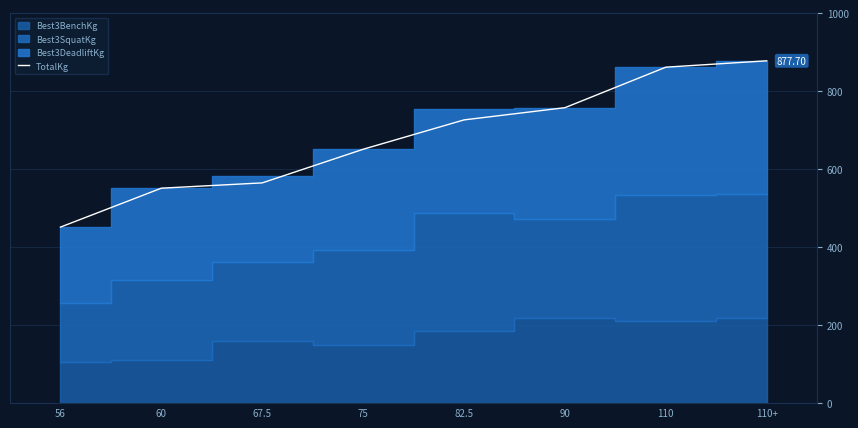

What is the label of the 1st point from the left?

56